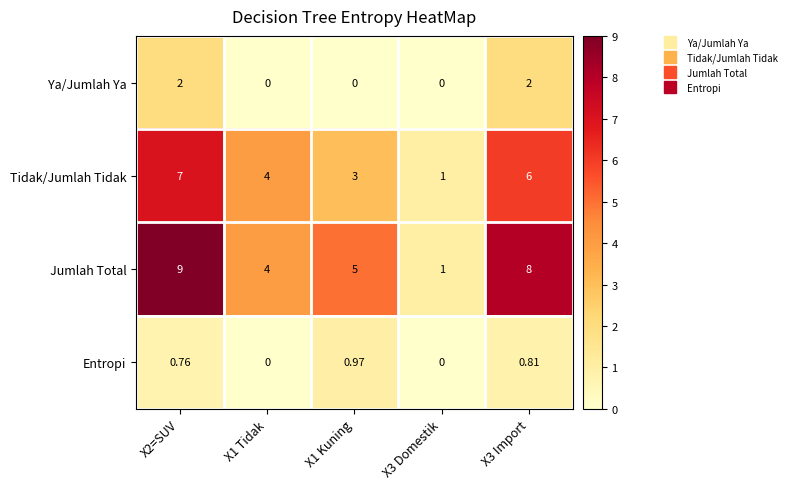

Which series has the largest total across all categories?

Jumlah Total